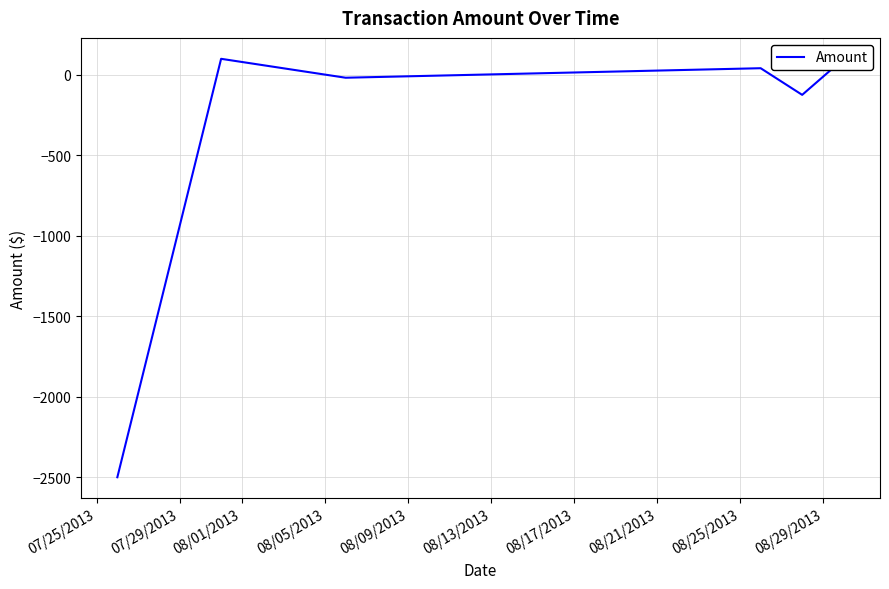

What is the difference between the values at 07/25/2013 and 08/05/2013?

2541.6